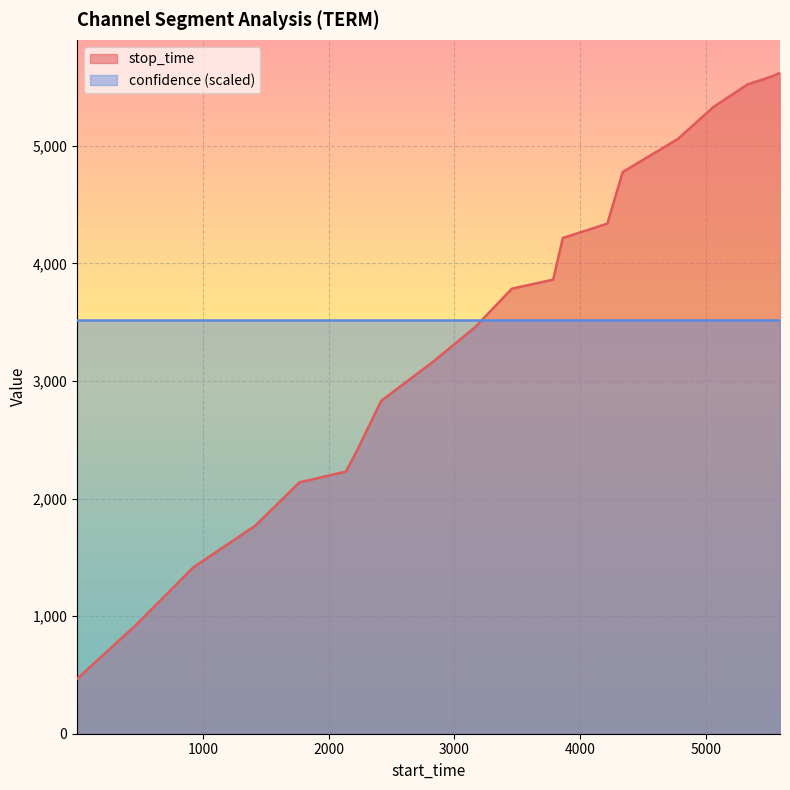

How many values are below 3785?

10